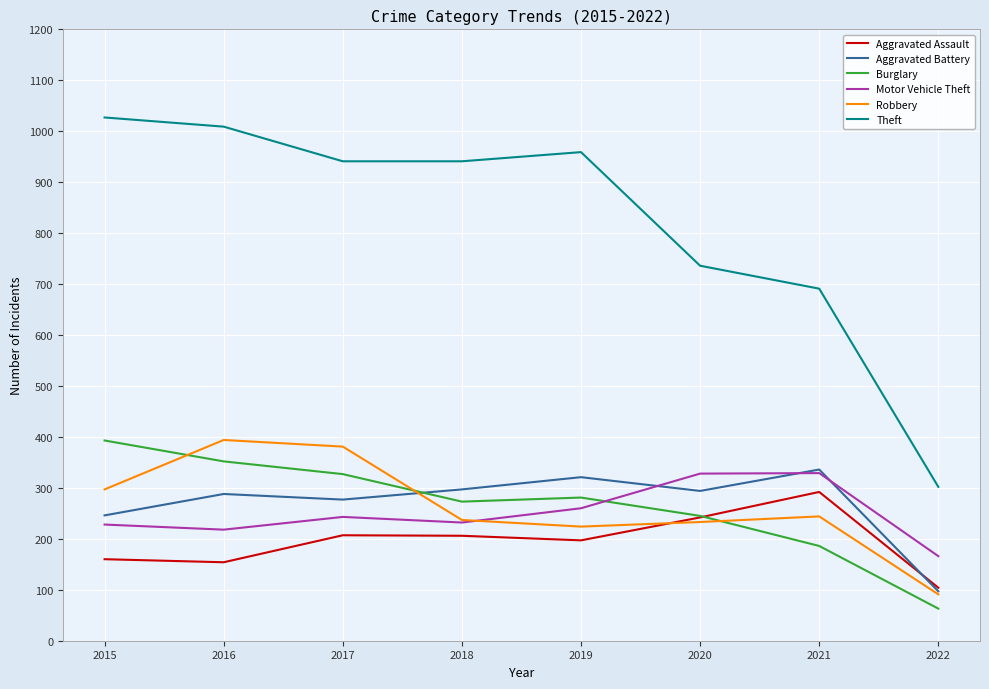

How many lines are shown in the chart?

6